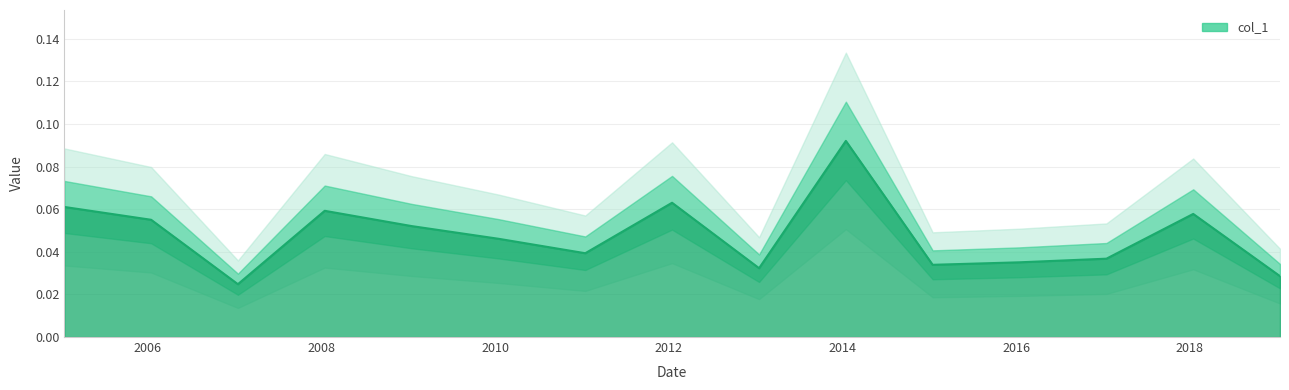

At which category does the data reach its first local peak?

2008-01-15